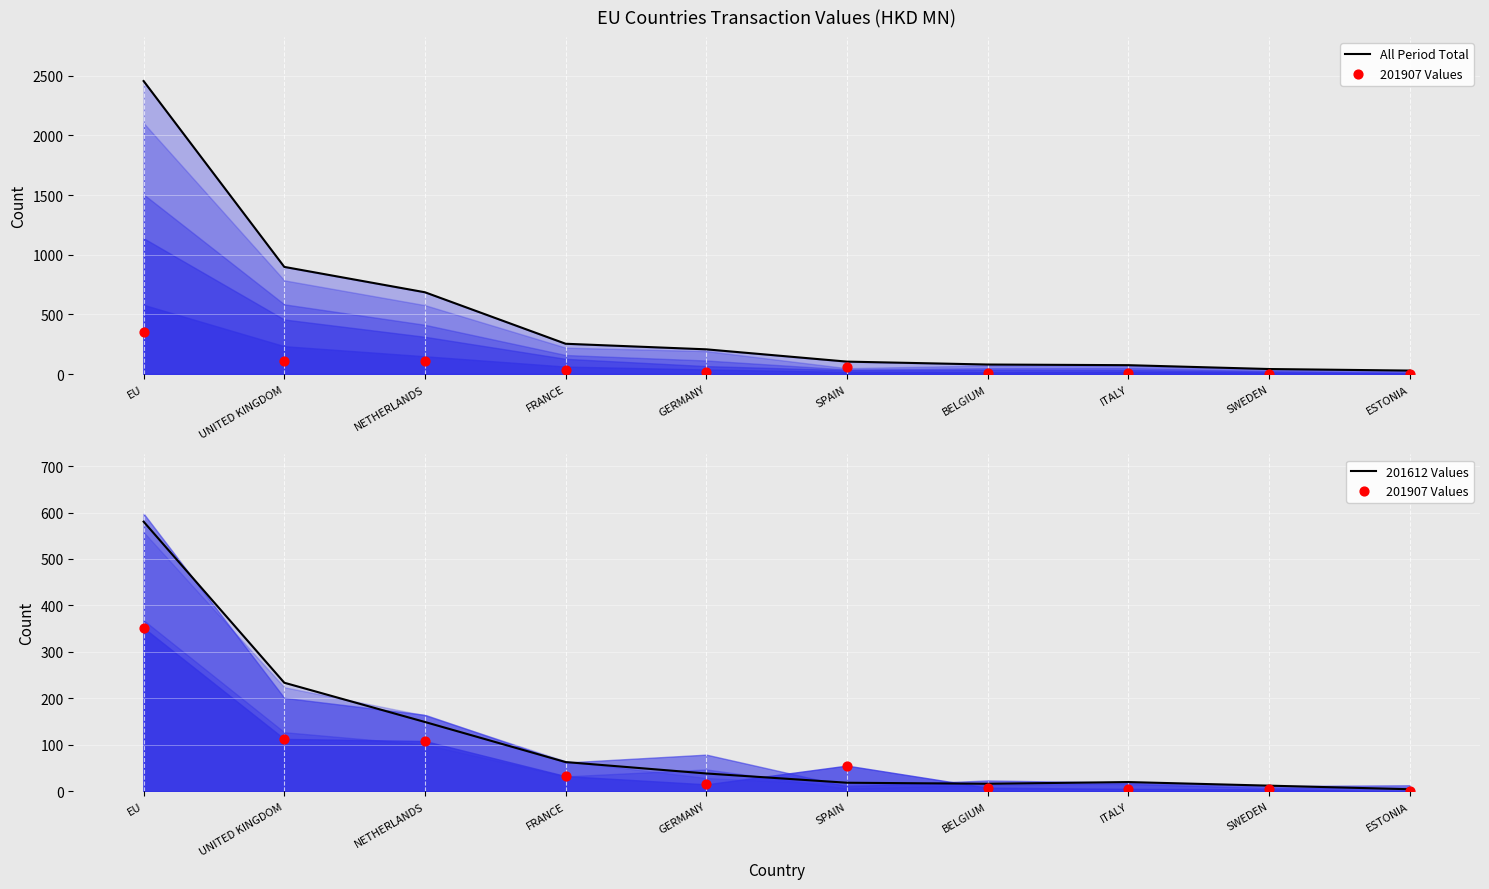

Which series has the largest total across all categories?

All Period Total